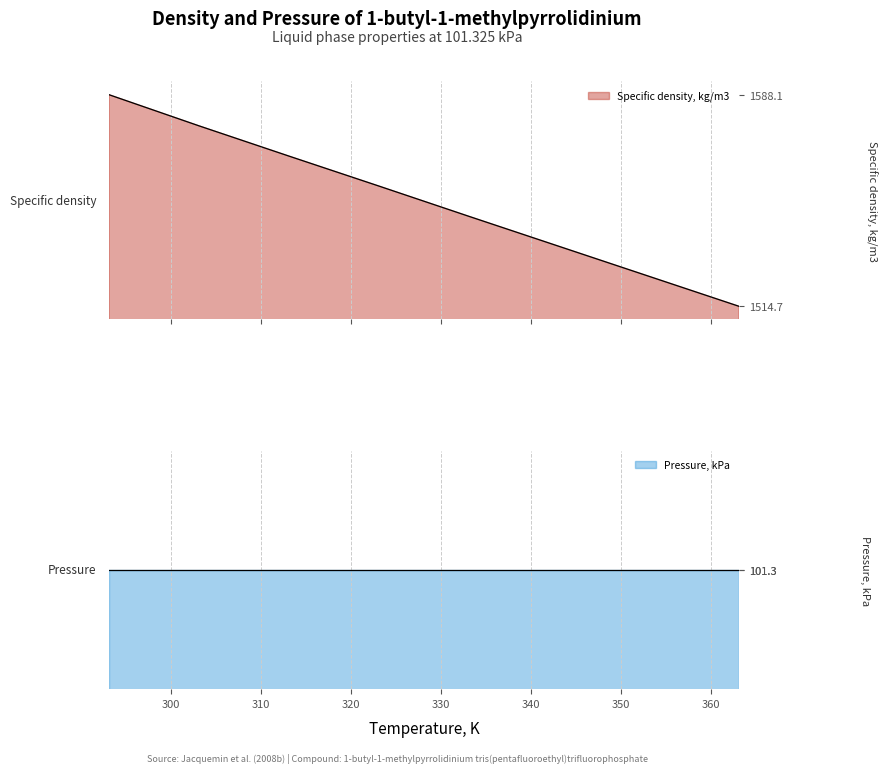

What is the greatest value displayed?

1588.1